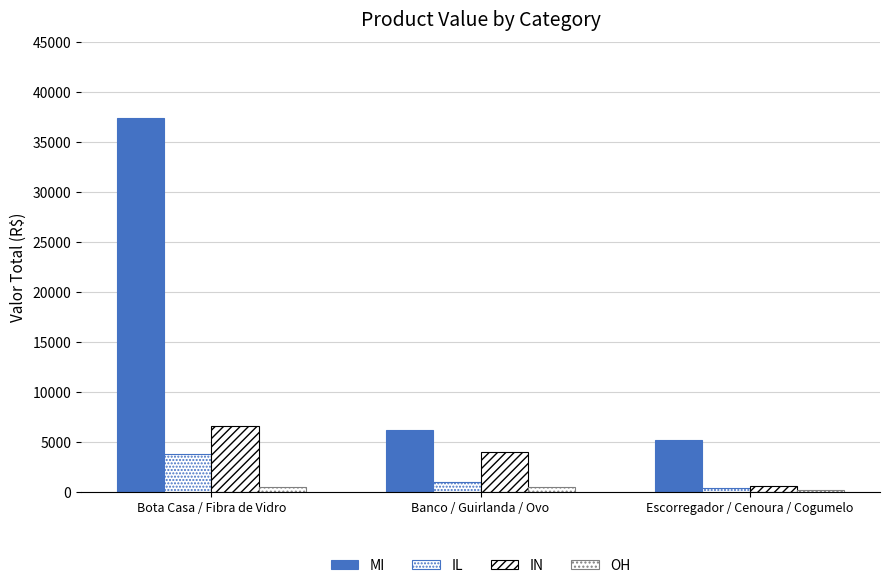

How many series are shown in this chart?

4